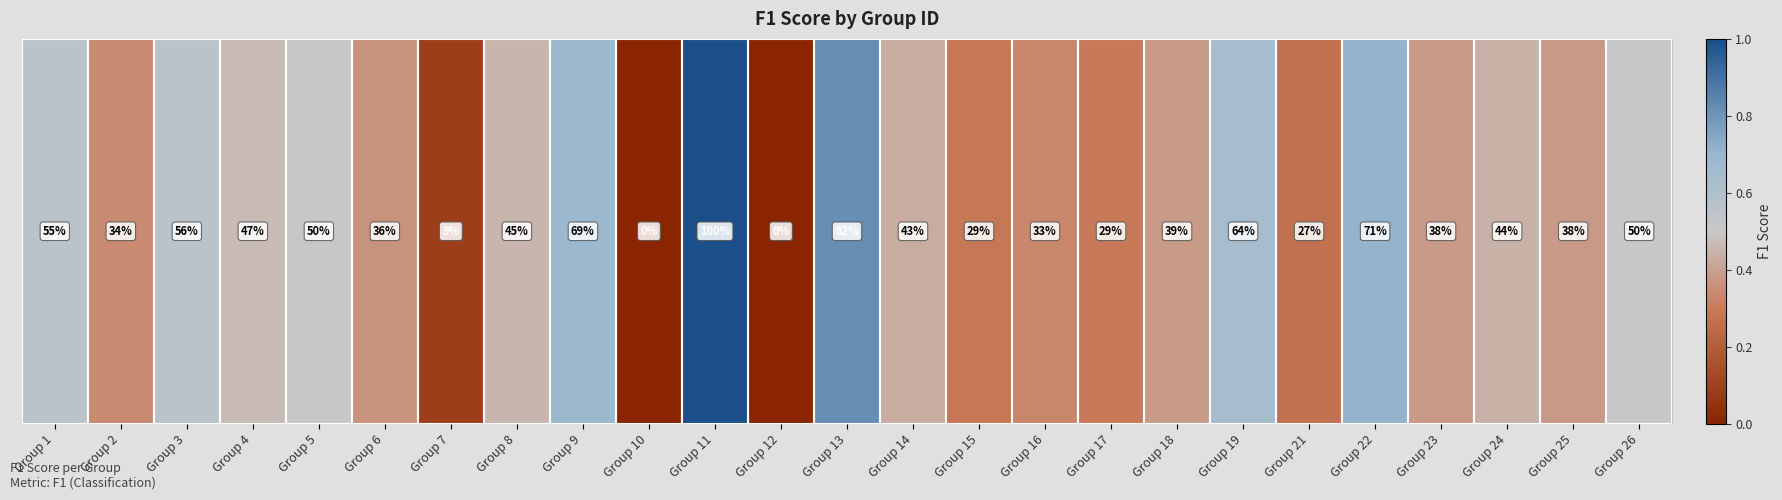

Rank the categories by value from highest to lowest.

Group 11, Group 13, Group 22, Group 9, Group 19, Group 3, Group 1, Group 5, Group 26, Group 4, Group 8, Group 24, Group 14, Group 18, Group 23, Group 25, Group 6, Group 2, Group 16, Group 17, Group 15, Group 21, Group 7, Group 10, Group 12